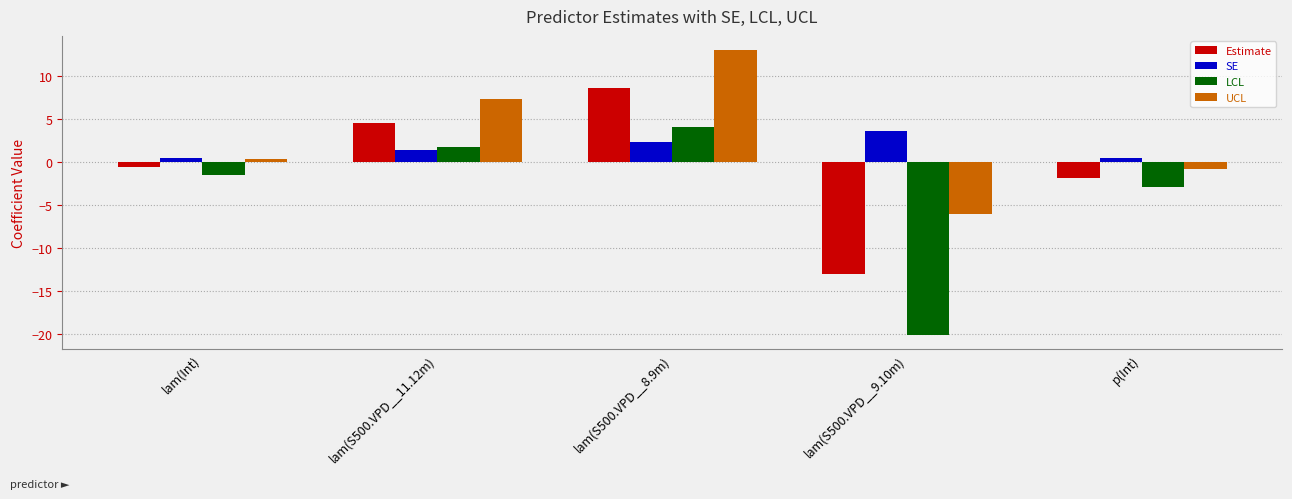

Which label corresponds to the largest value in the chart?

lam(S500.VPD__8.9m)